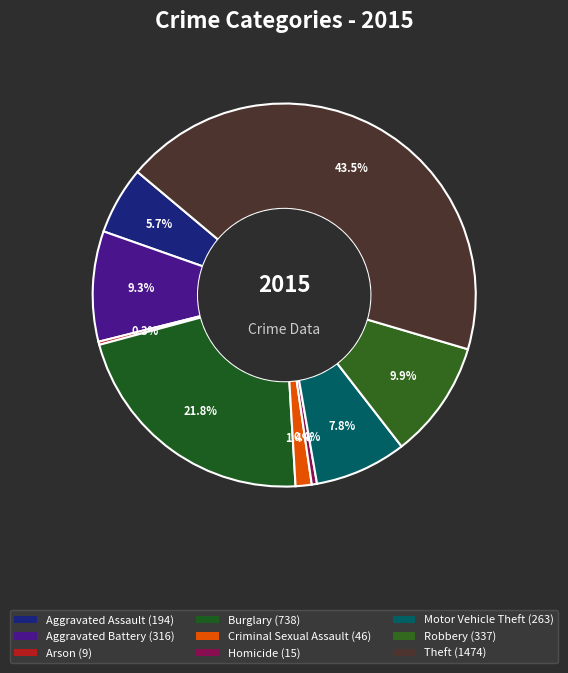

Is there a majority slice in this chart?

No